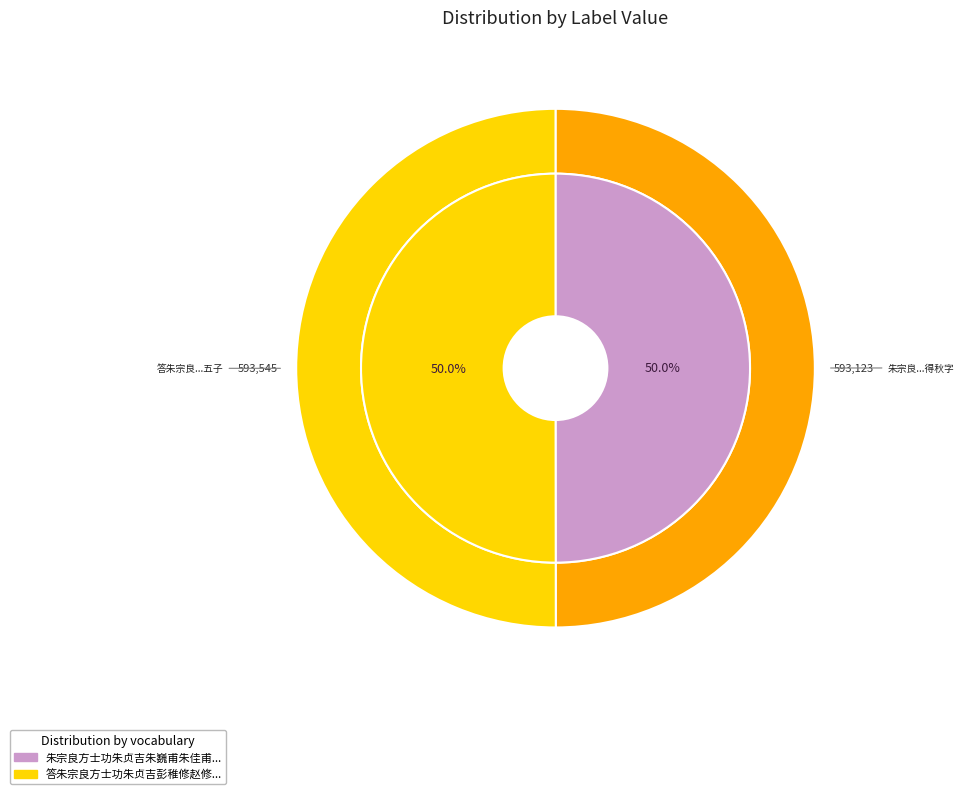

Which category accounts for the majority?

答朱宗良方士功朱贞吉彭稚修赵修甫五子